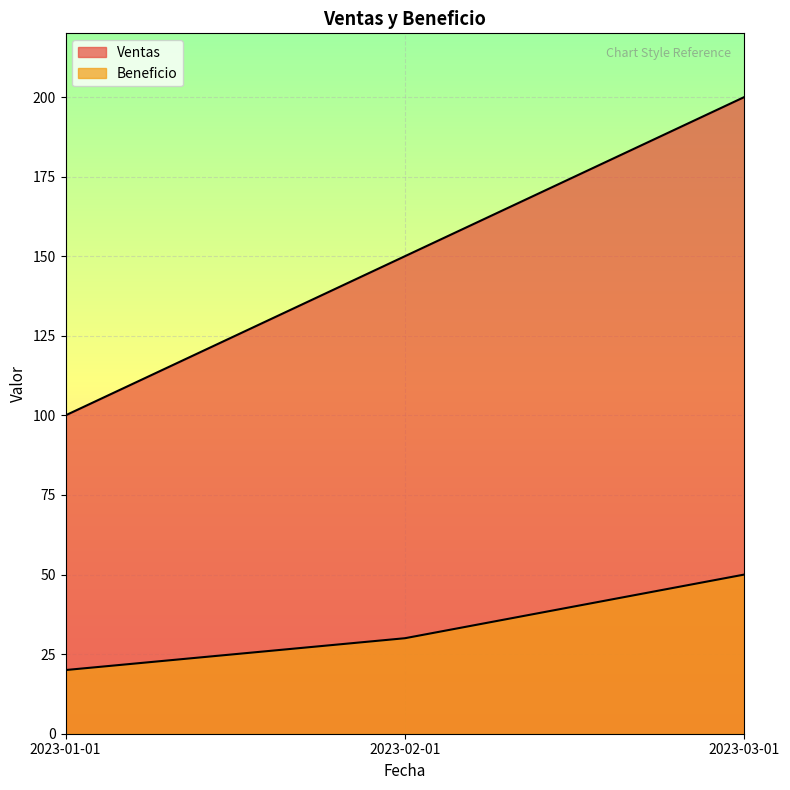

At which label does Beneficio first exceed 30?

2023-03-01